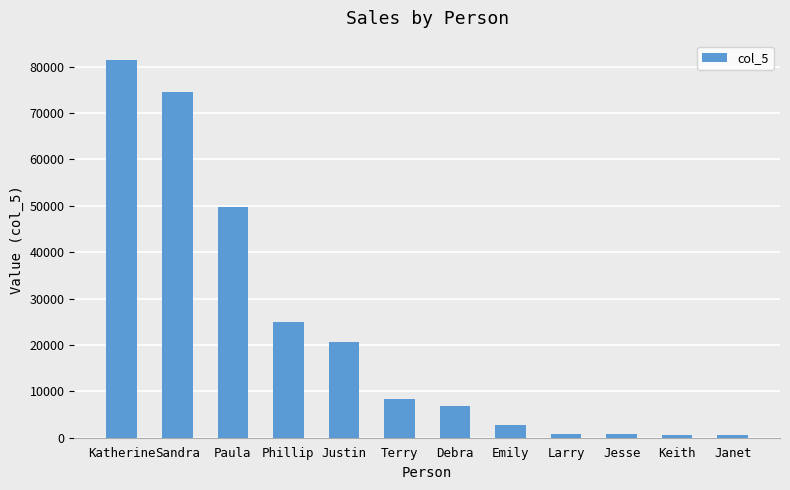

What is the value of the 3rd bar from the left?

49650